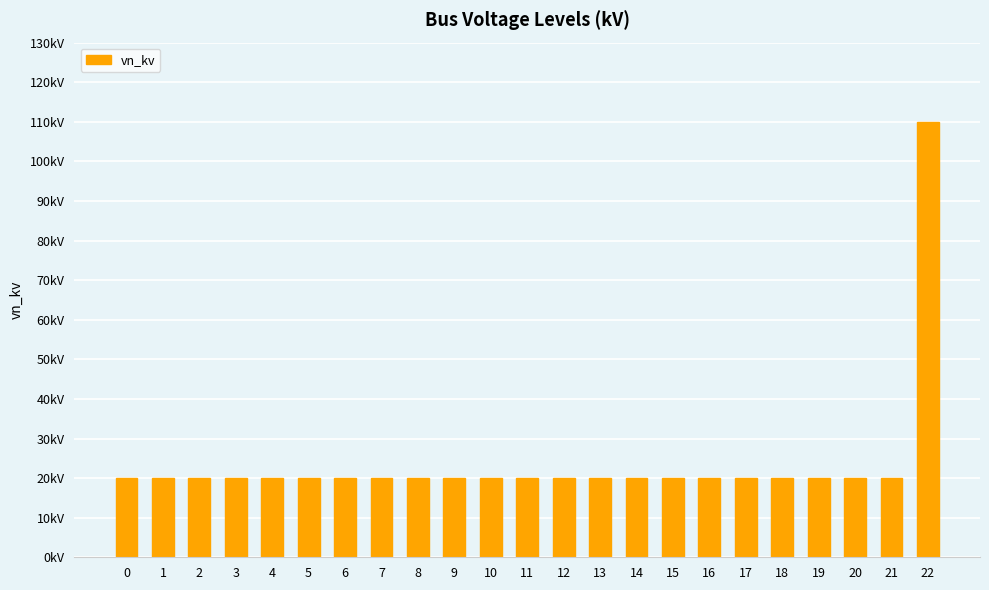

List the labels in order of value, smallest first.

0, 1, 2, 3, 4, 5, 6, 7, 8, 9, 10, 11, 12, 13, 14, 15, 16, 17, 18, 19, 20, 21, 22